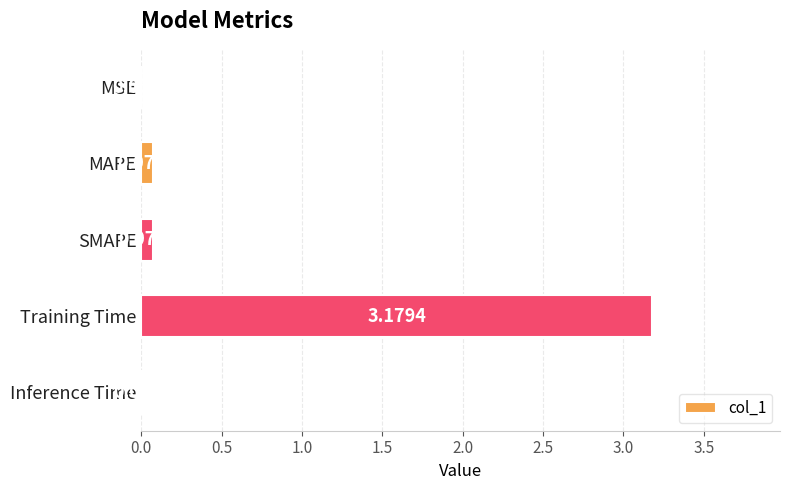

Between MAPE and MSE, which is larger?

MAPE